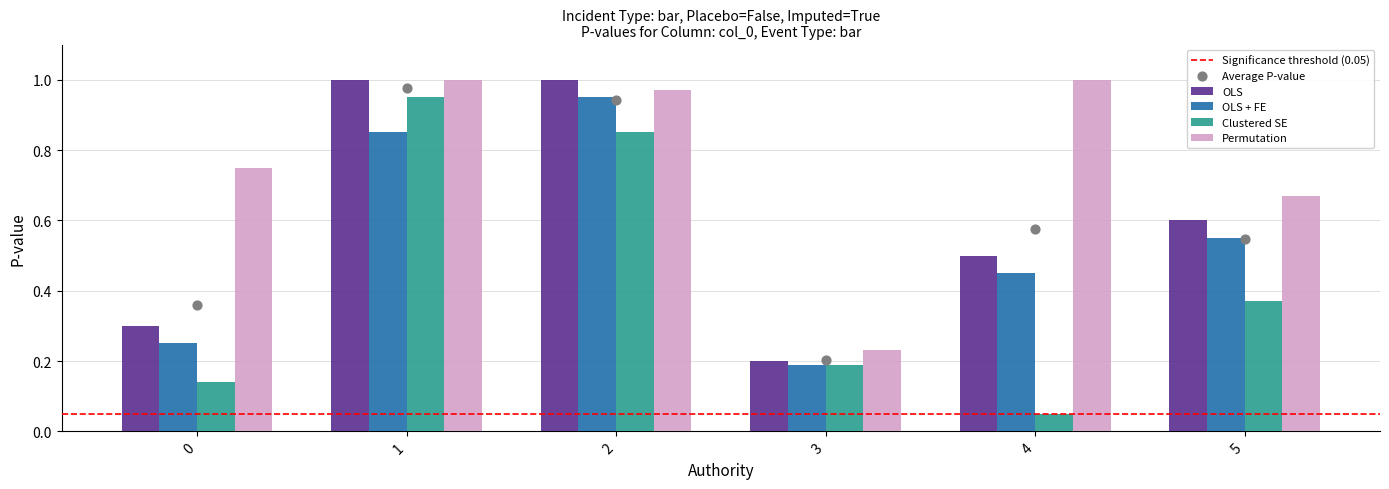

What is the total value across all series at 2?

2.9